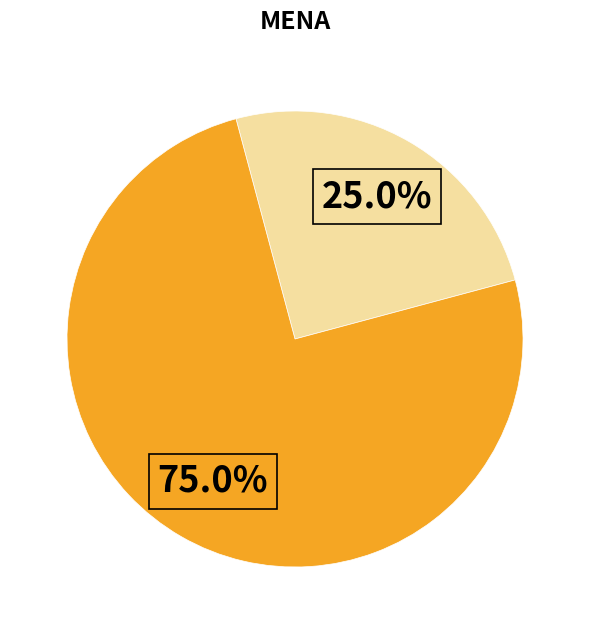

Is there a majority slice in this chart?

Yes